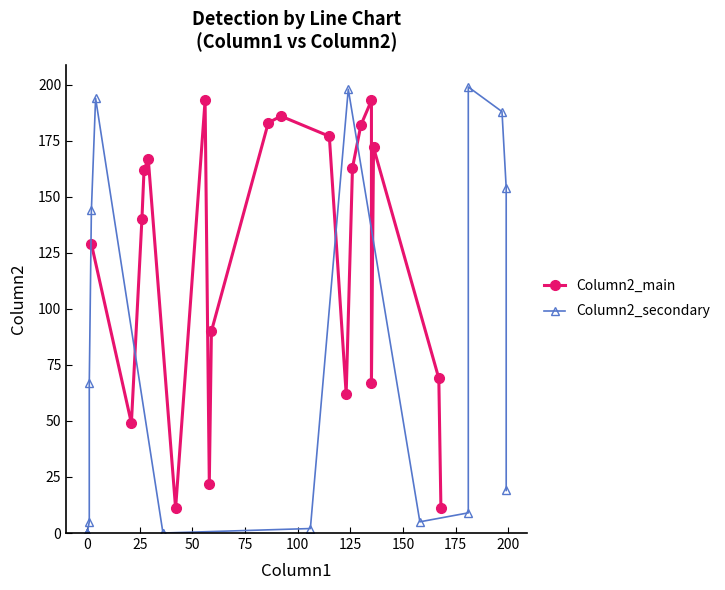

List the series in order of their overall mean, highest first.

Column2_main, Column2_secondary